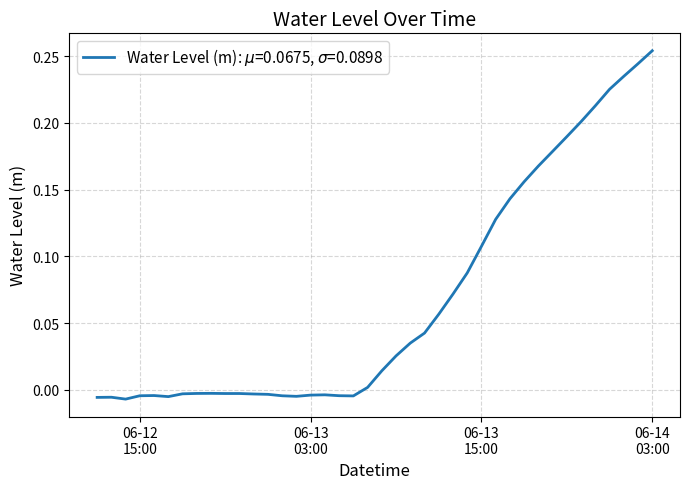

At which category does the data reach its first local valley?

2023-06-12 14:00:00